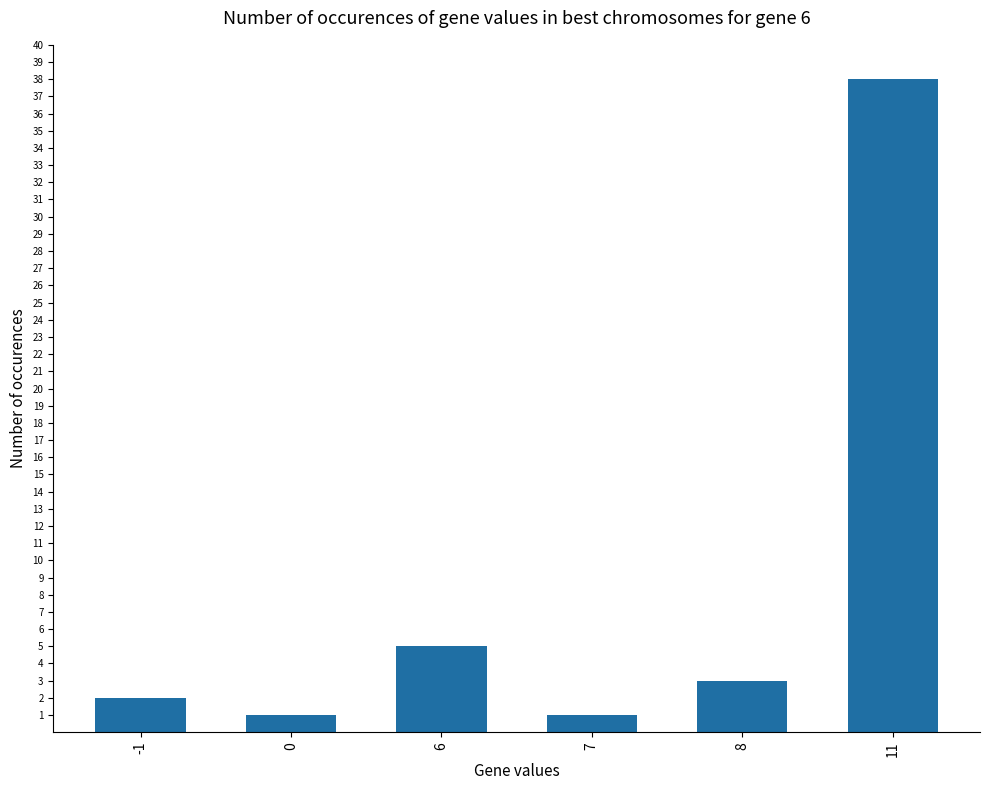

True or false: the data shows 5 at 6.

True